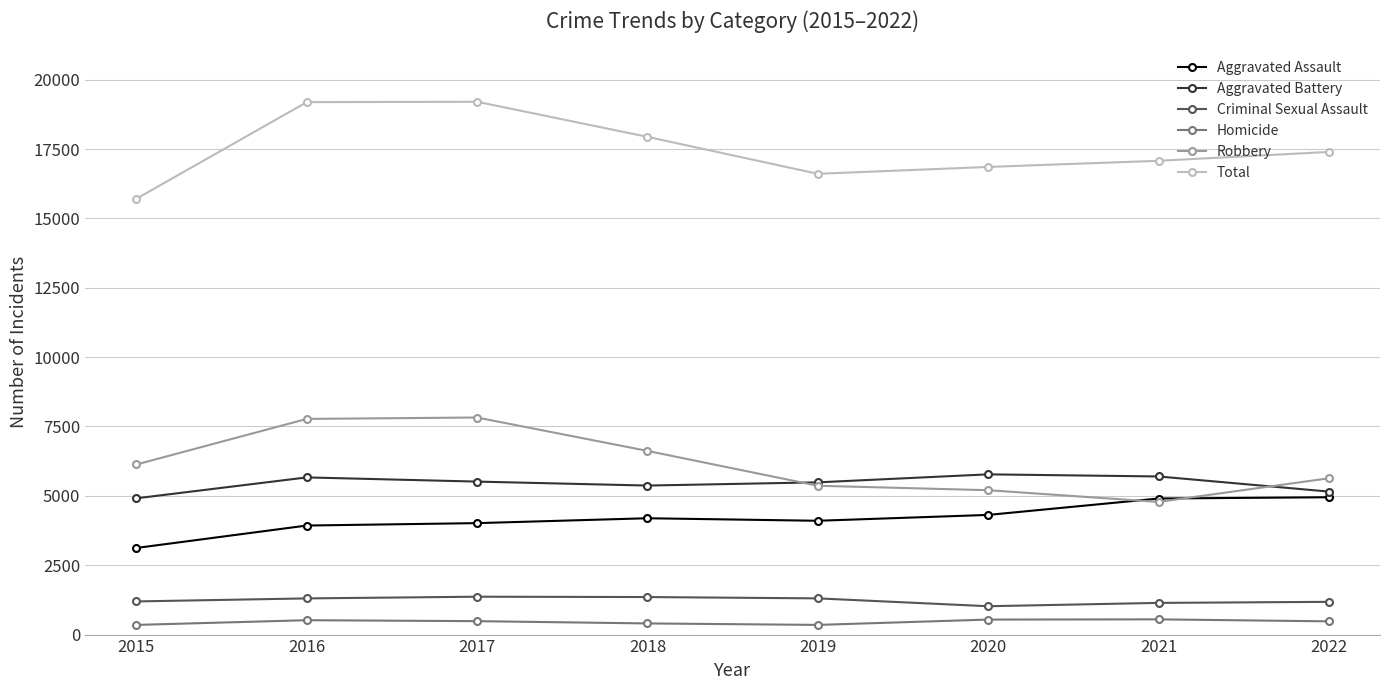

What are all the series names shown in the legend?

Aggravated Assault, Aggravated Battery, Criminal Sexual Assault, Homicide, Robbery, Total